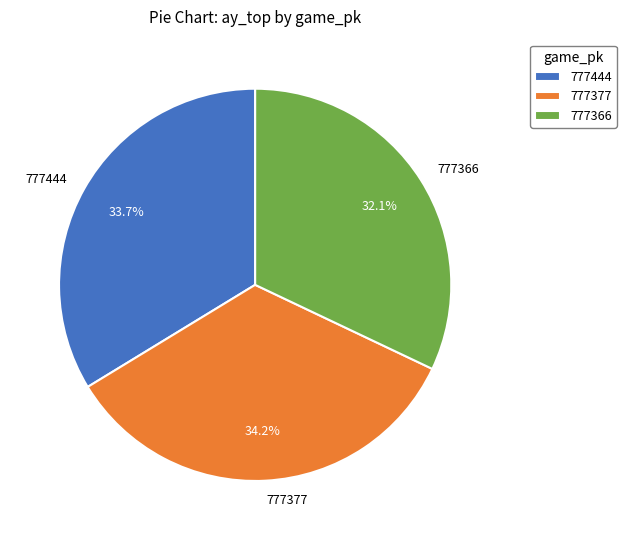

Which slice is the largest?

777377